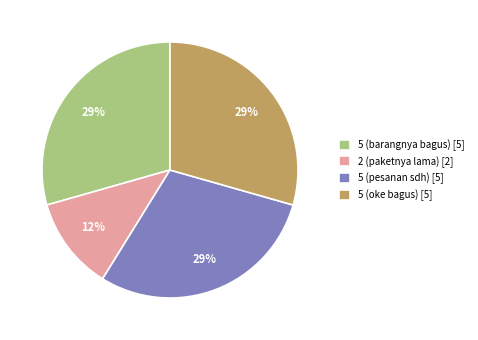

How many slices are in this pie chart?

4